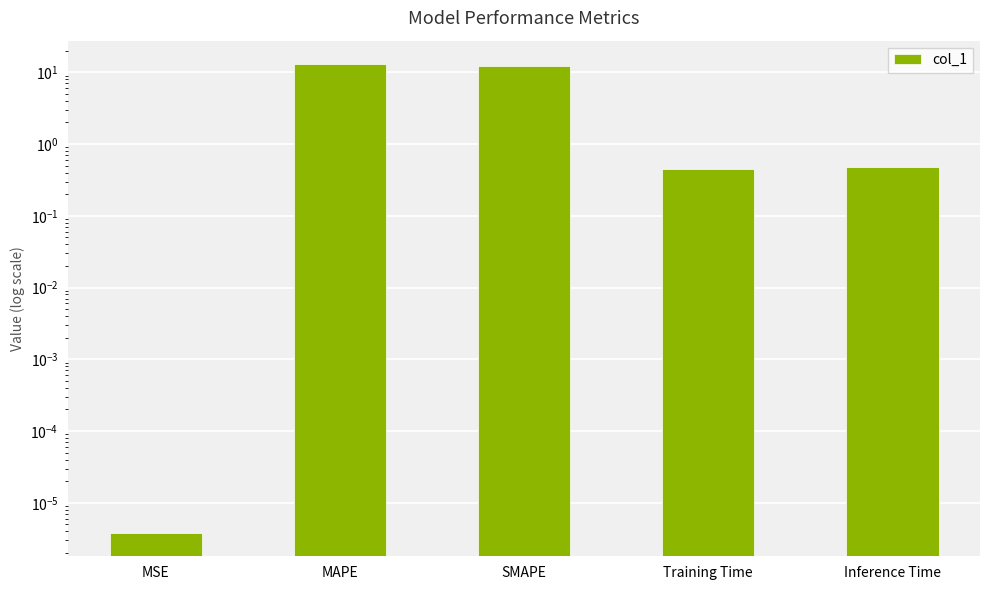

Reading right to left, list all the values displayed in this chart.

0.5	0.4	12.2	13.0	0.0